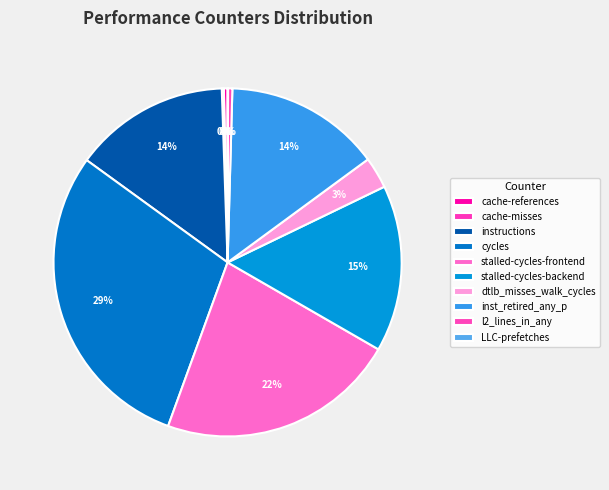

Count the number of slices in the pie.

10